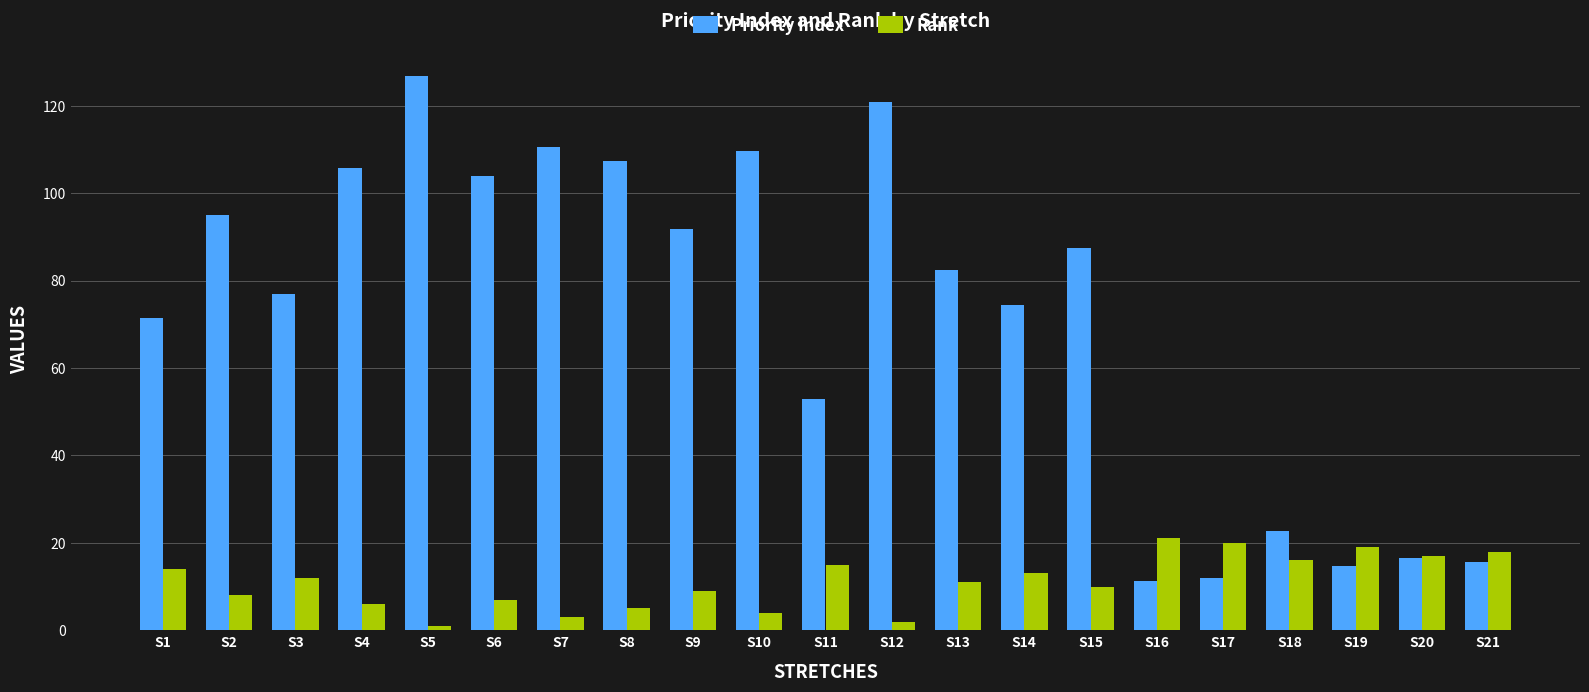

Between S5 and S7, which series saw the biggest shift?

Priority Index